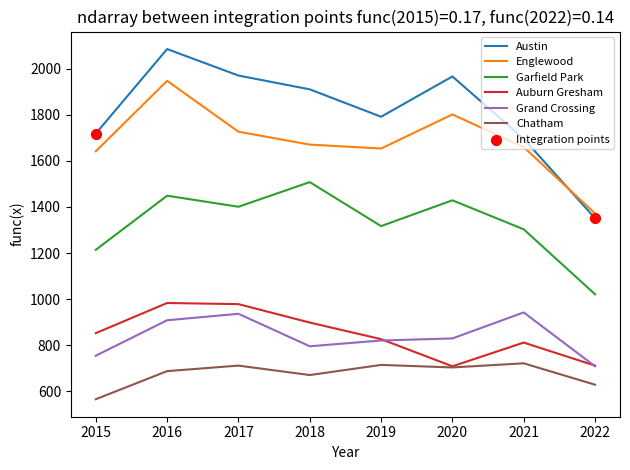

Which series has the widest spread of values?

Austin